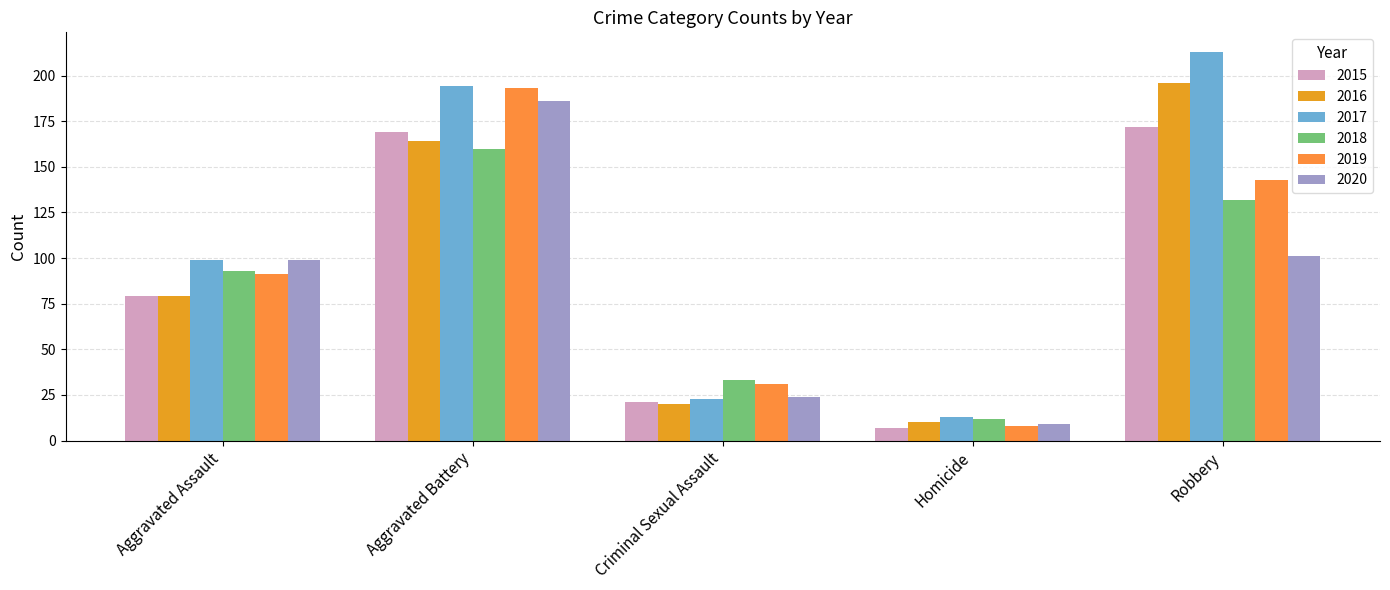

Reading right to left, transcribe all the data shown in this chart.

2015: 172	7	21	169	79
2016: 196	10	20	164	79
2017: 213	13	23	194	99
2018: 132	12	33	160	93
2019: 143	8	31	193	91
2020: 101	9	24	186	99